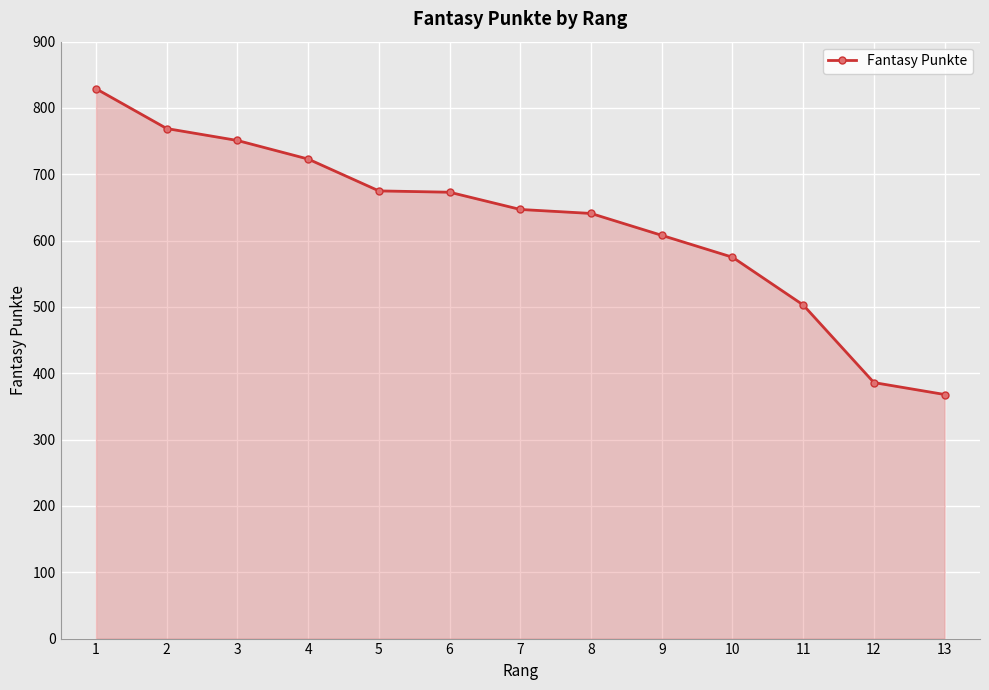

What is the sum of the values at 6 and 13?

1041